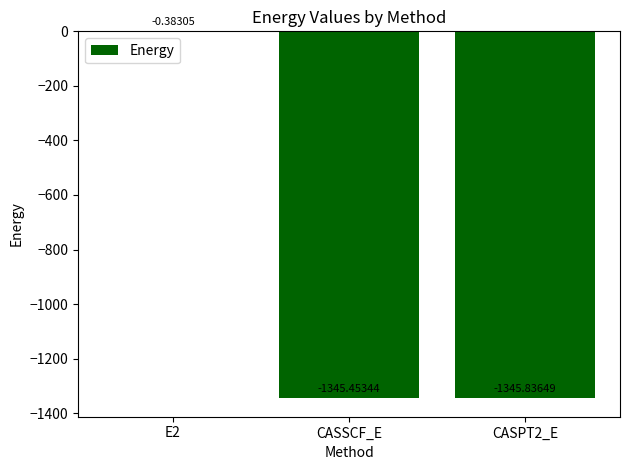

At which label does the data first exceed -1345?

E2